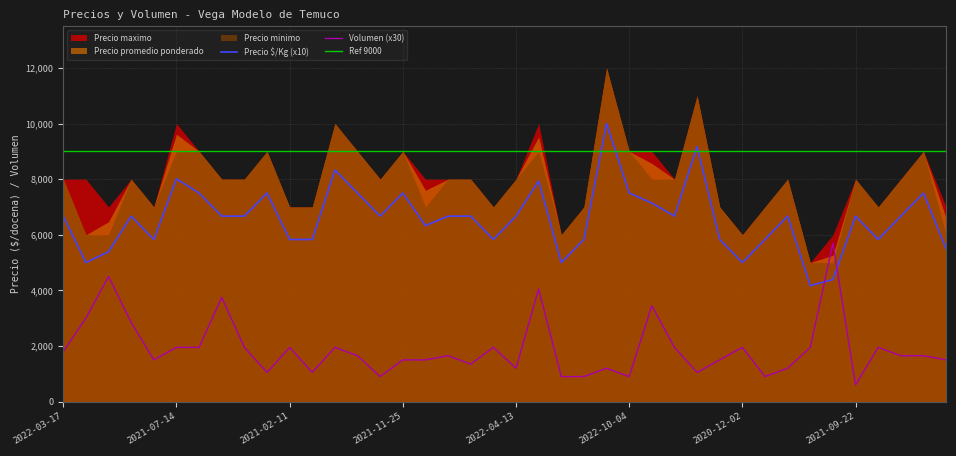

What is the difference between the Precio maximo values at 2022-10-14 and 2020-12-02?

2000